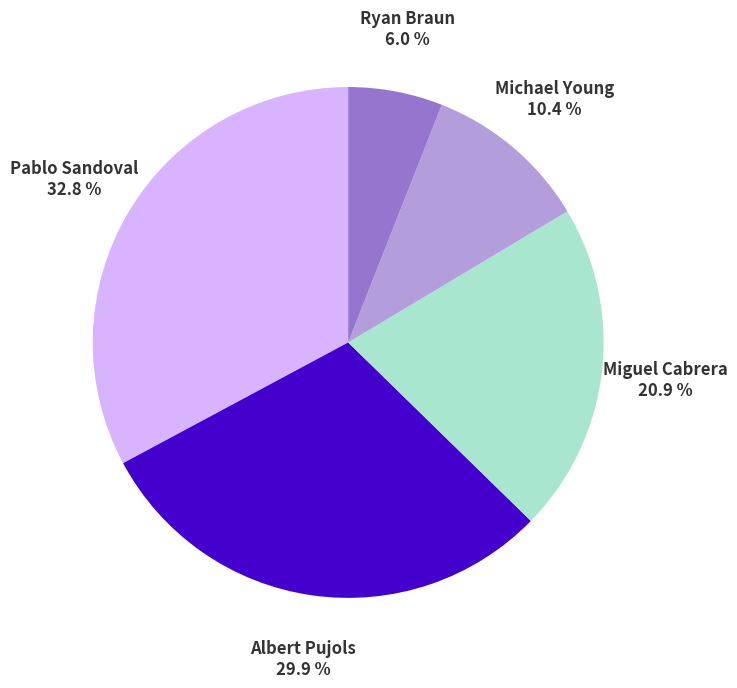

Is there a majority slice in this chart?

No